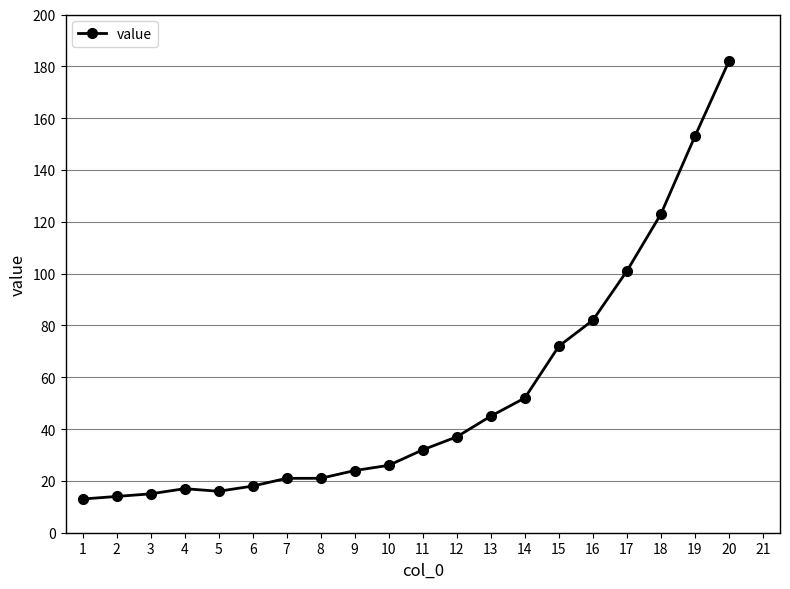

Count the number of categories in the chart.

20